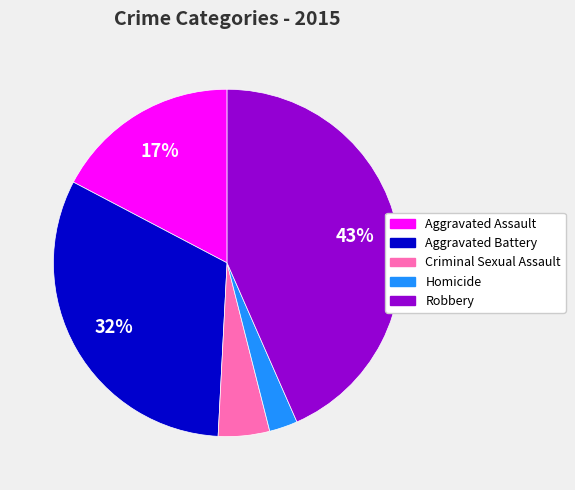

Is it true that Aggravated Assault is 17% of the pie?

True